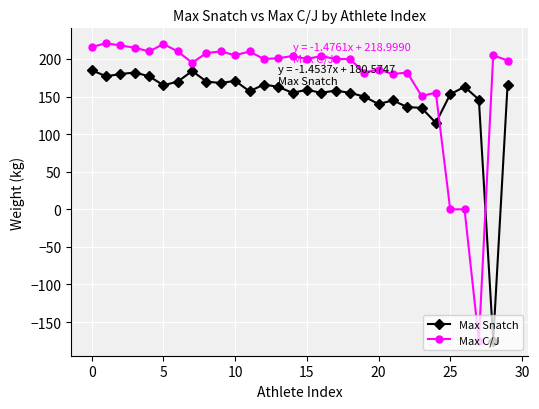

True or false: Max C/J and Max Snatch cross at least once.

True